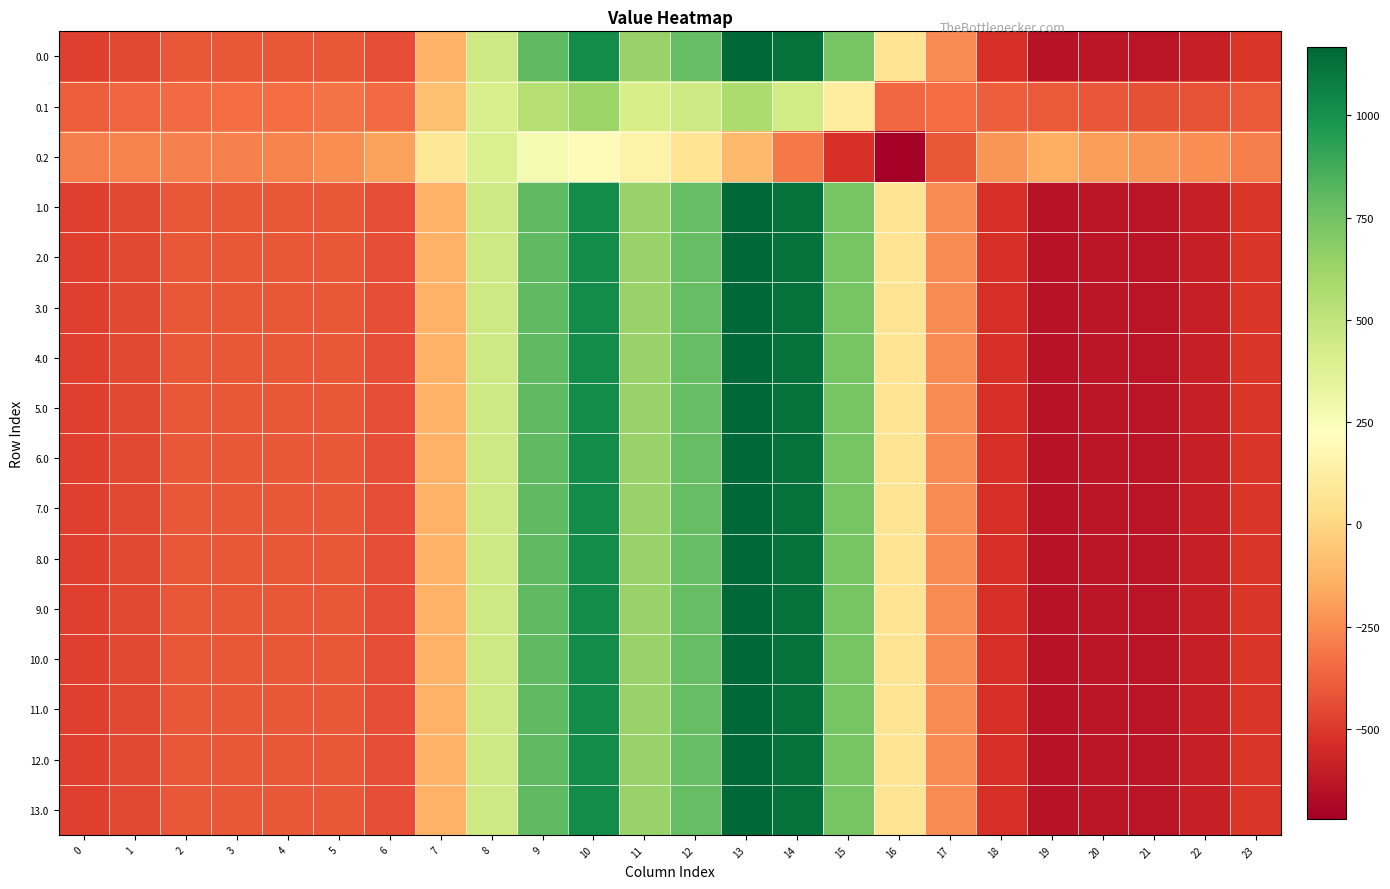

How many data points does each series have?

24